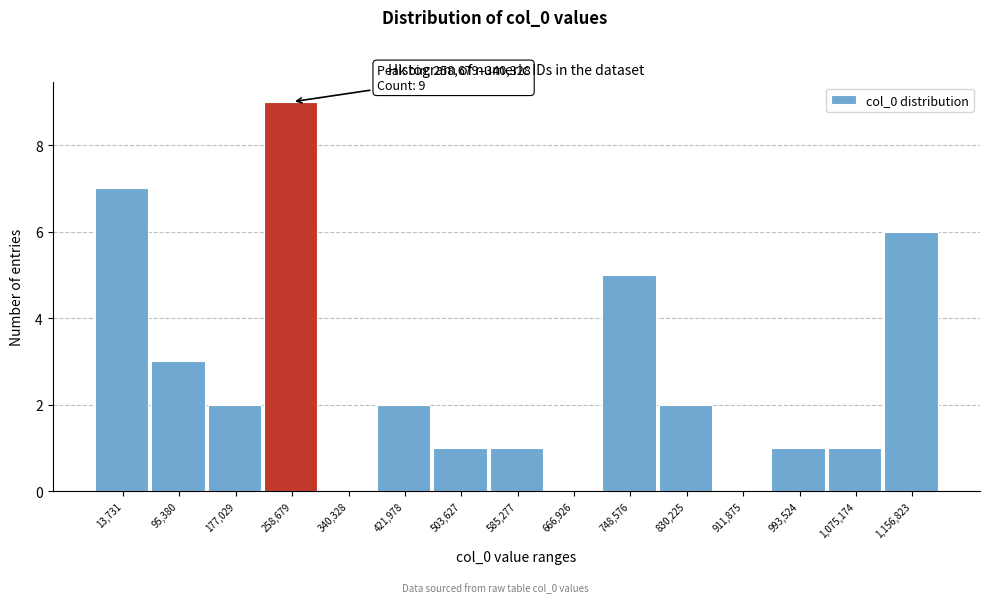

Reading left to right, extract all data points from this chart.

13,731=7	95,380=3	177,029=2	258,679=9	340,328=0	421,978=2	503,627=1	585,277=1	666,926=0	748,576=5	830,225=2	911,875=0	993,524=1	1,075,174=1	1,156,823=6